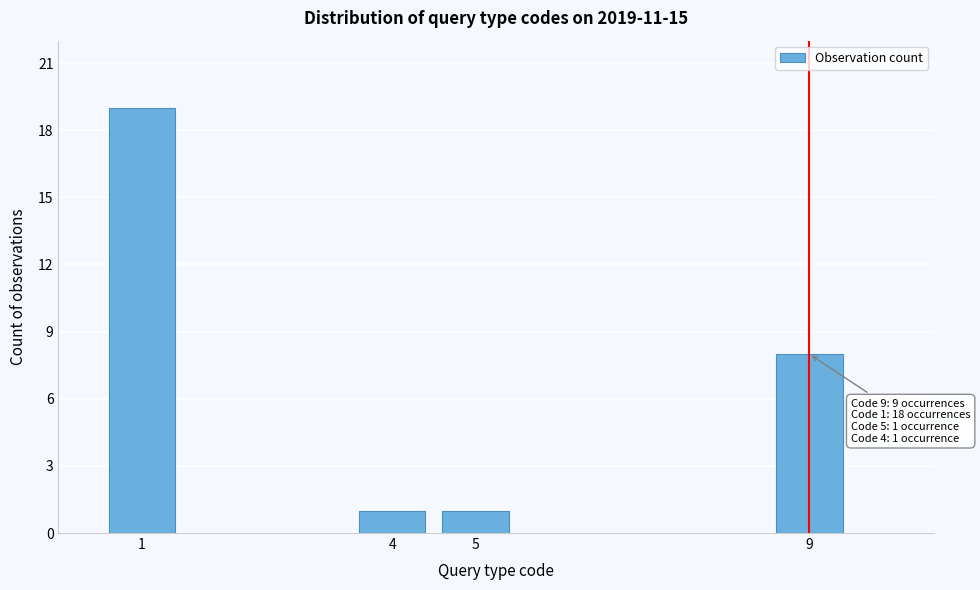

Reading left to right, extract all data points from this chart.

19	1	1	8